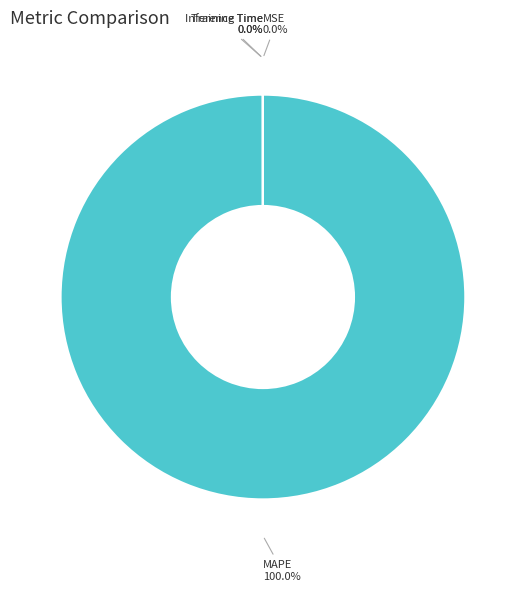

Which slice is the largest?

MAPE